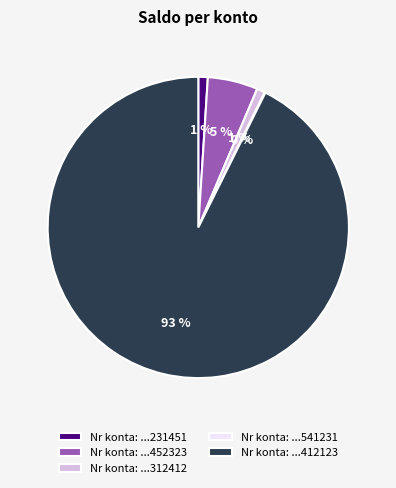

Is it true that Nr konta: ...412123 is 93% of the pie?

True